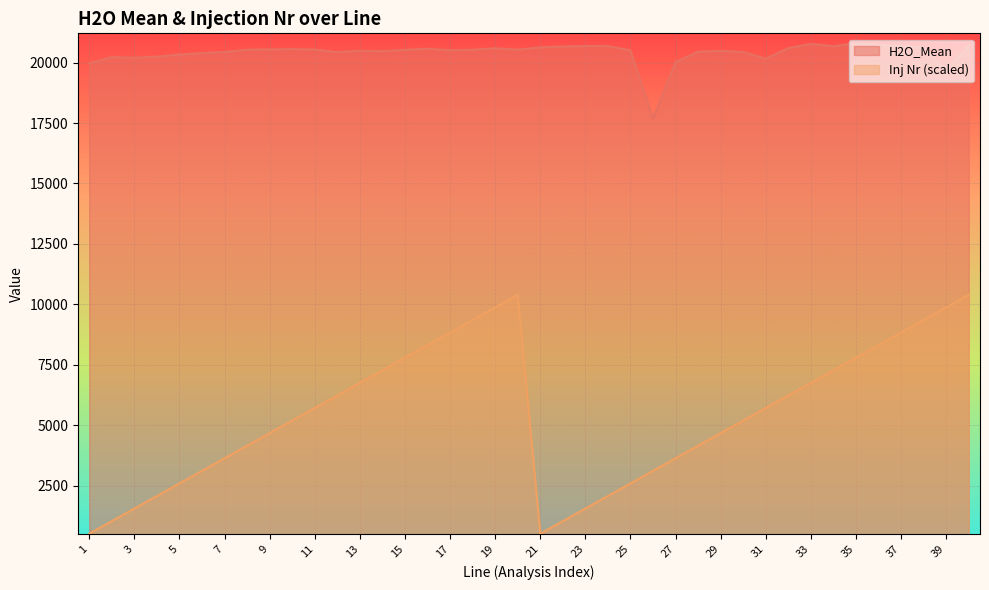

Reading left to right, list all the values displayed in this chart.

H2O_Mean: 19963.0	20227.0	20199.0	20245.0	20328.0	20389.0	20440.0	20532.0	20545.0	20556.0	20537.0	20429.0	20489.0	20469.0	20528.0	20570.0	20510.0	20531.0	20591.0	20533.0	20629.0	20664.0	20682.0	20680.0	20500.0	17677.0	20024.0	20450.0	20480.0	20438.0	20160.0	20597.0	20769.0	20675.0	20793.0	20723.0	20693.0	20615.0	19686.0	20704.0
Inj Nr: 519.8	1039.7	1559.5	2079.3	2599.1	3119.0	3638.8	4158.6	4678.4	5198.2	5718.1	6237.9	6757.7	7277.6	7797.4	8317.2	8837.0	9356.9	9876.7	10396.5	519.8	1039.7	1559.5	2079.3	2599.1	3119.0	3638.8	4158.6	4678.4	5198.2	5718.1	6237.9	6757.7	7277.6	7797.4	8317.2	8837.0	9356.9	9876.7	10396.5